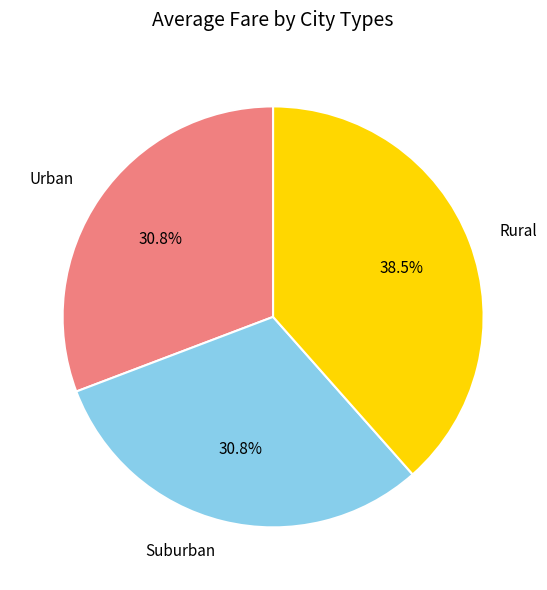

Approximately how many times larger is the value at Suburban compared to Rural?

0.8